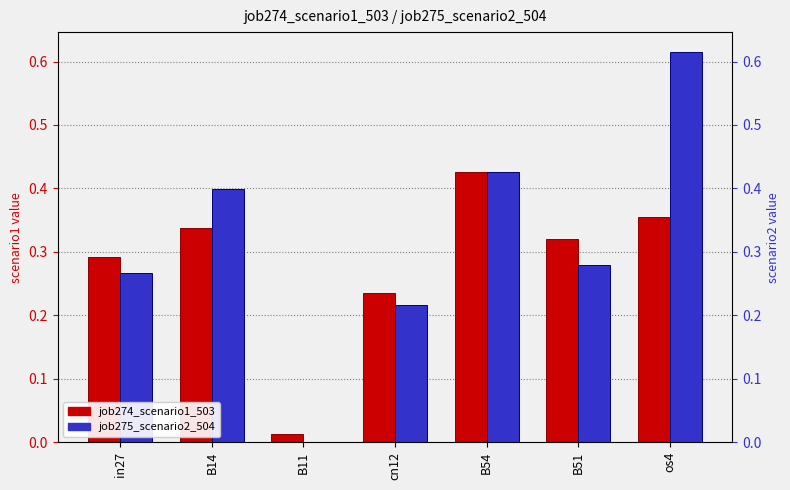

What is the total value across all series at in27?

0.6